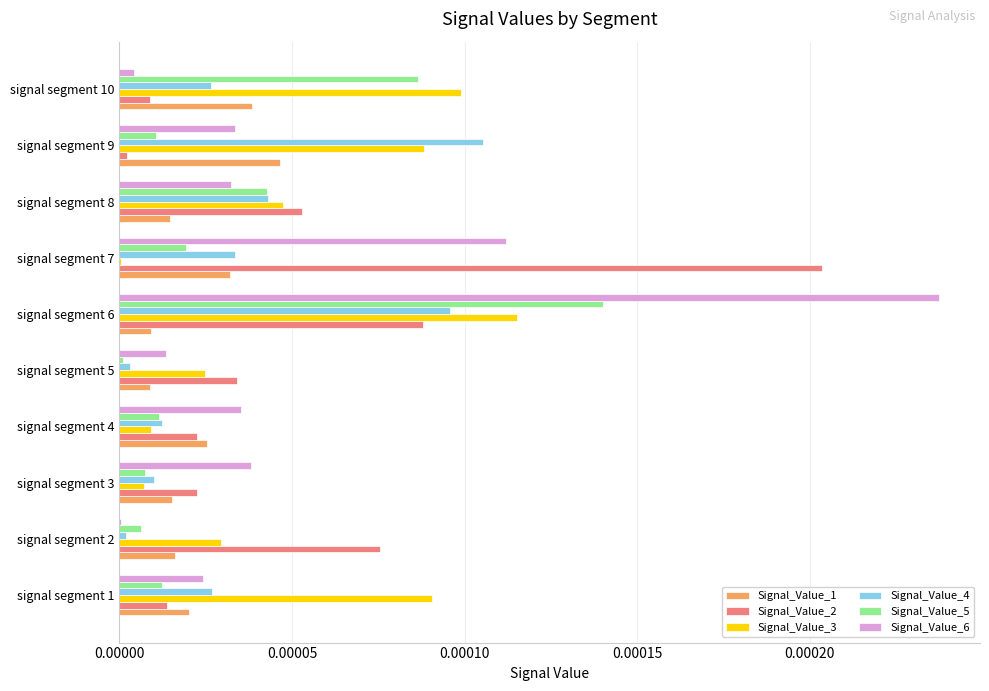

At which category is the sum across all series the highest?

signal segment 6